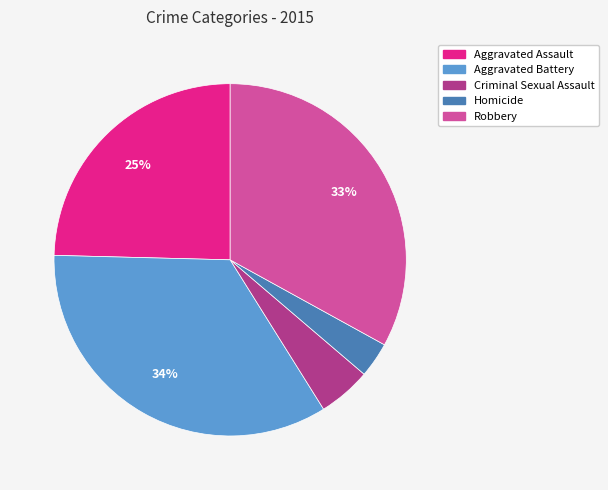

Does Aggravated Battery account for over 50% of the chart?

No